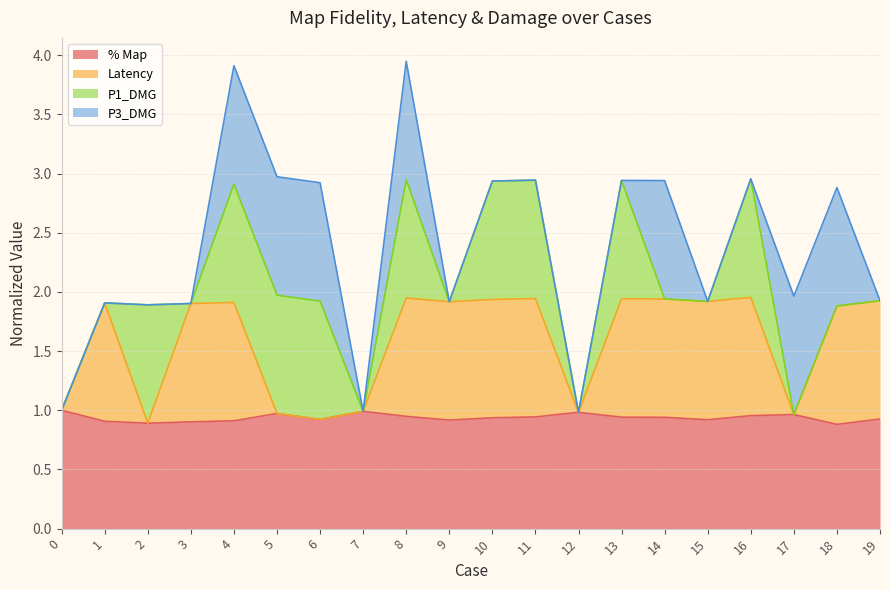

At how many categories does at least one series exceed 1?

13